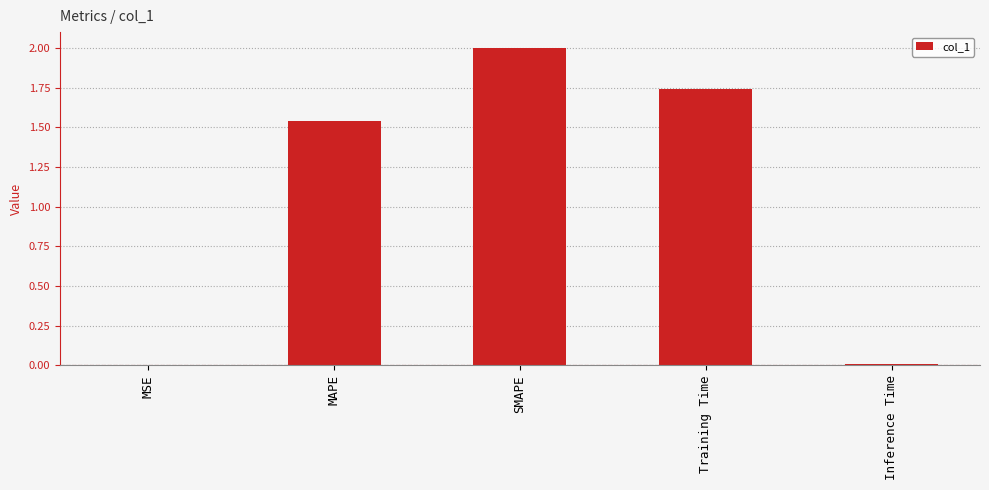

Between SMAPE and MAPE, which is larger?

SMAPE